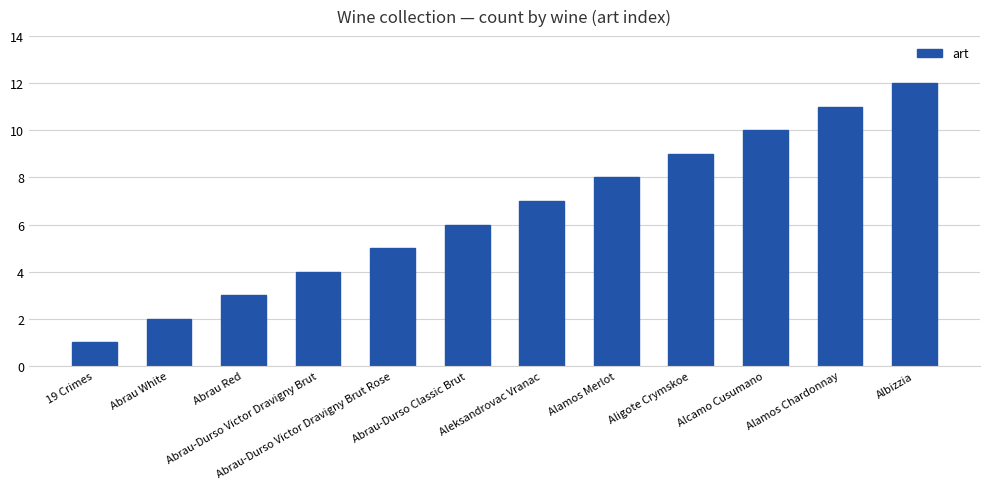

Between Aligote Crymskoe and Abrau White, which is larger?

Aligote Crymskoe